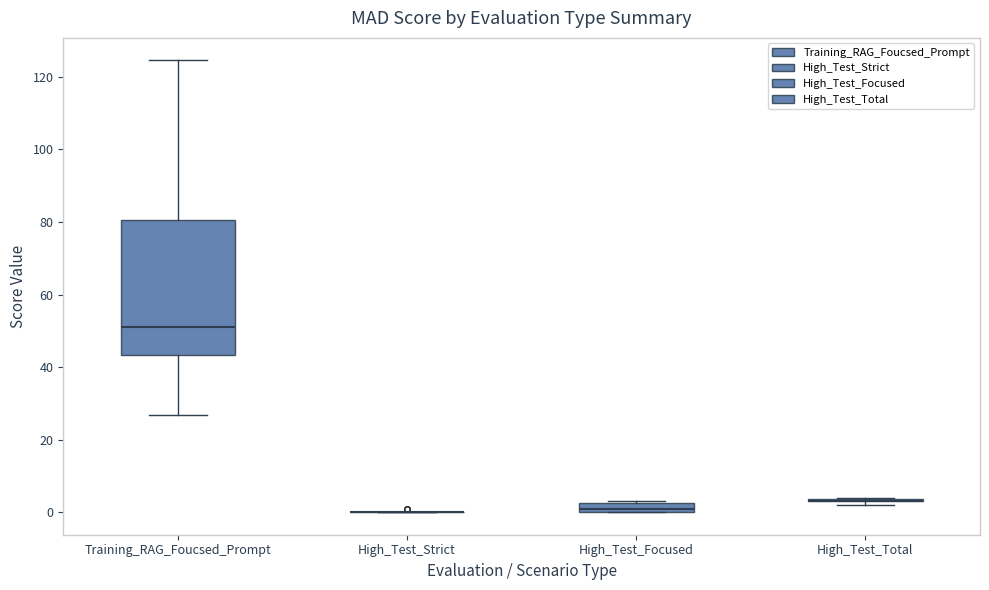

Which box is the tallest, from its lower edge to its upper edge?

Training_RAG_Foucsed_Prompt